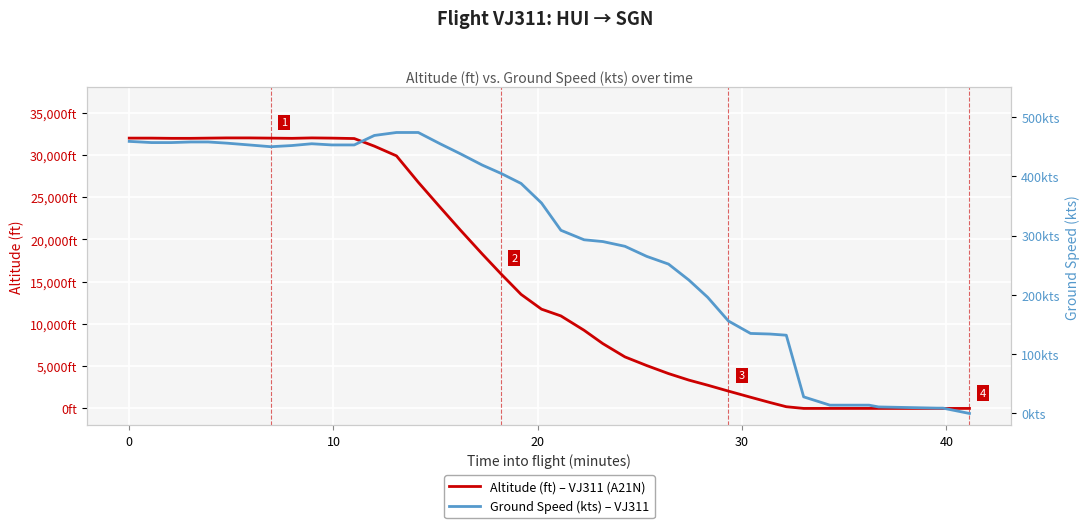

How many values in Altitude (ft) – VJ311 (A21N) are above zero?

33